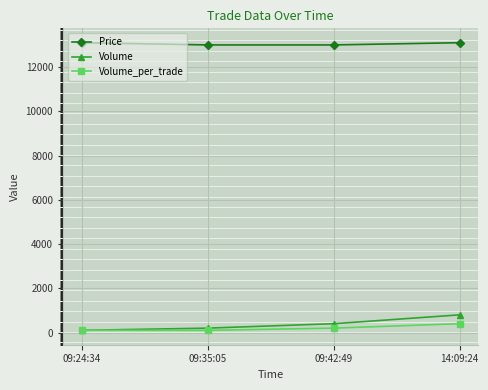

What is the label of the 2nd point from the right?

09:42:49